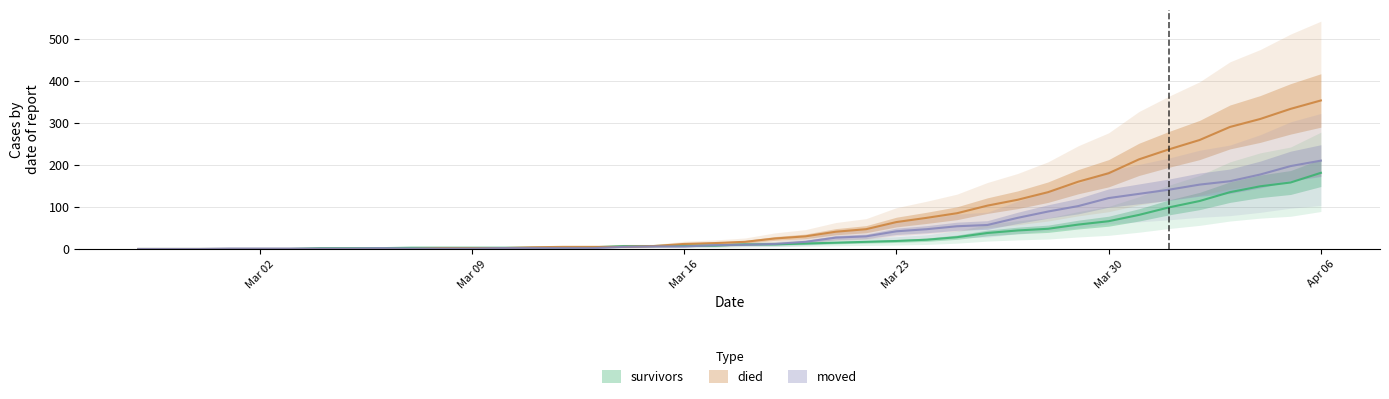

What is the label of the 4th point from the left?

2020-03-01